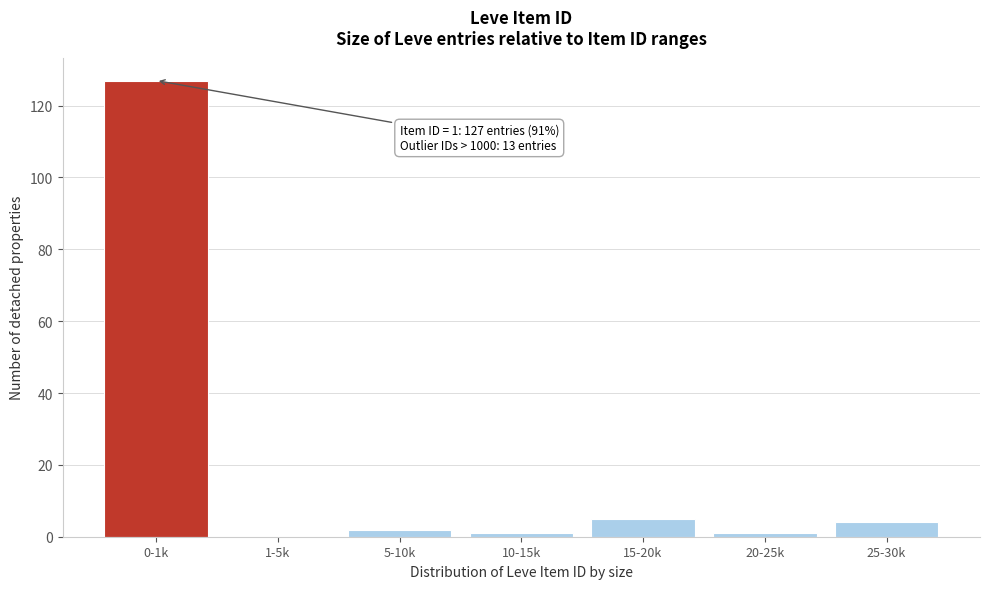

Reading left to right, list all the values displayed in this chart.

0-1k=127	1-5k=0	5-10k=2	10-15k=1	15-20k=5	20-25k=1	25-30k=4